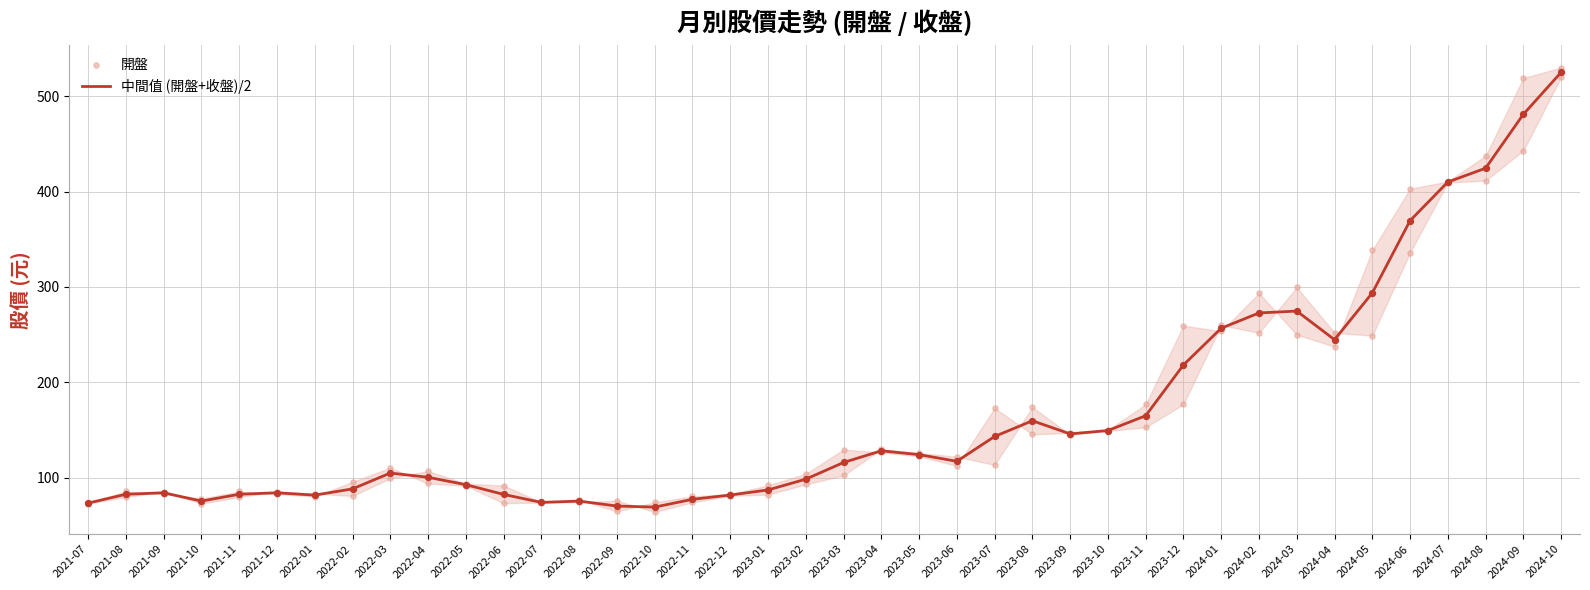

What are all the series names shown in the legend?

中間值 (開盤+收盤)/2, 開盤